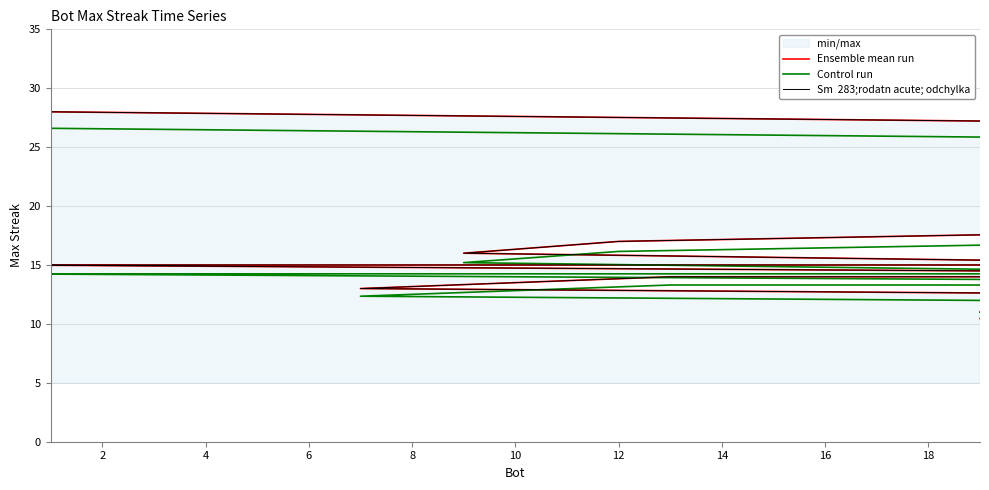

What is the difference between the maximum and second lowest values in the Ensemble mean run series?

17.0